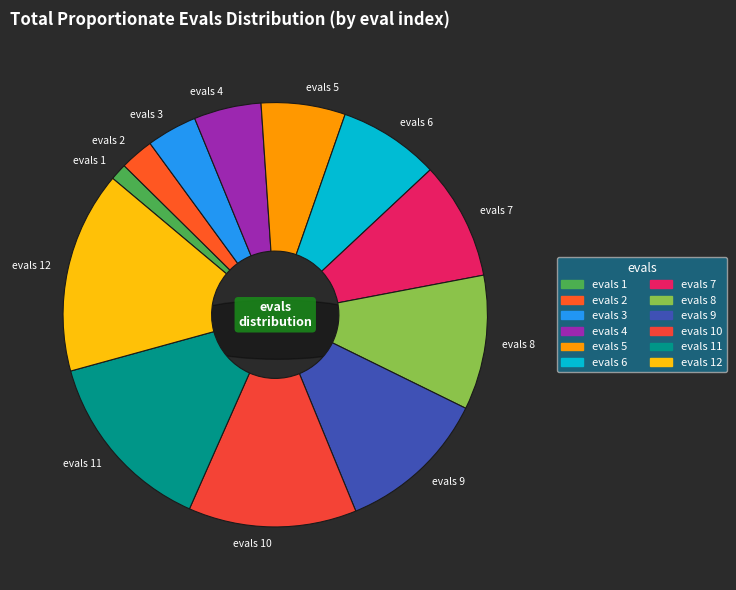

Between evals 10 and evals 5, which is larger?

evals 10